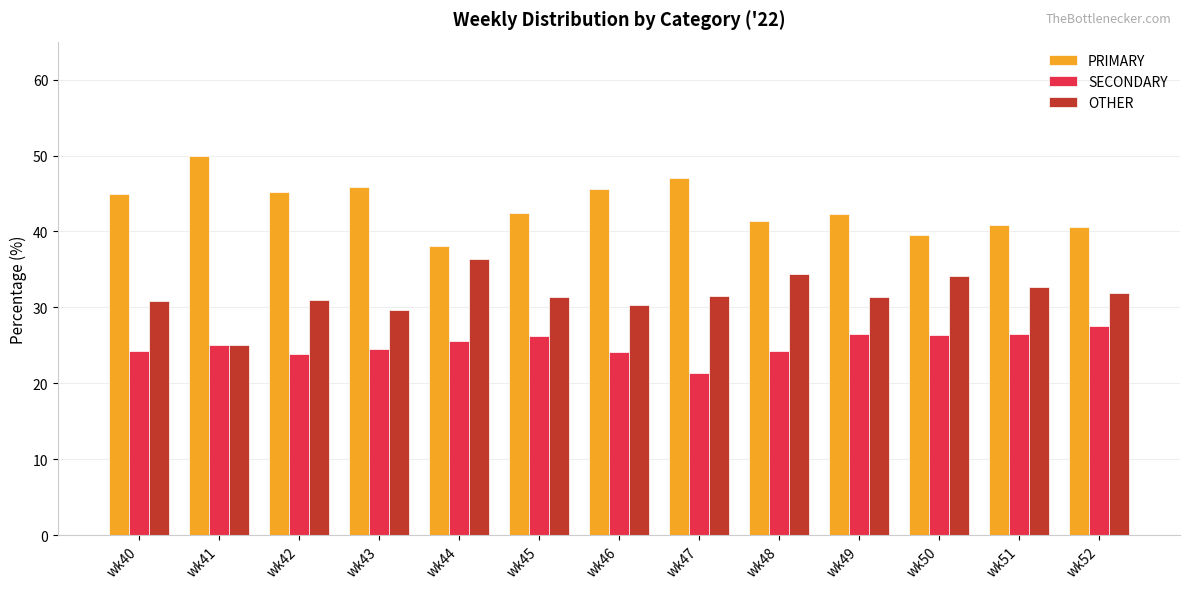

What is the difference between the maximum and minimum values in the SECONDARY series?

6.1